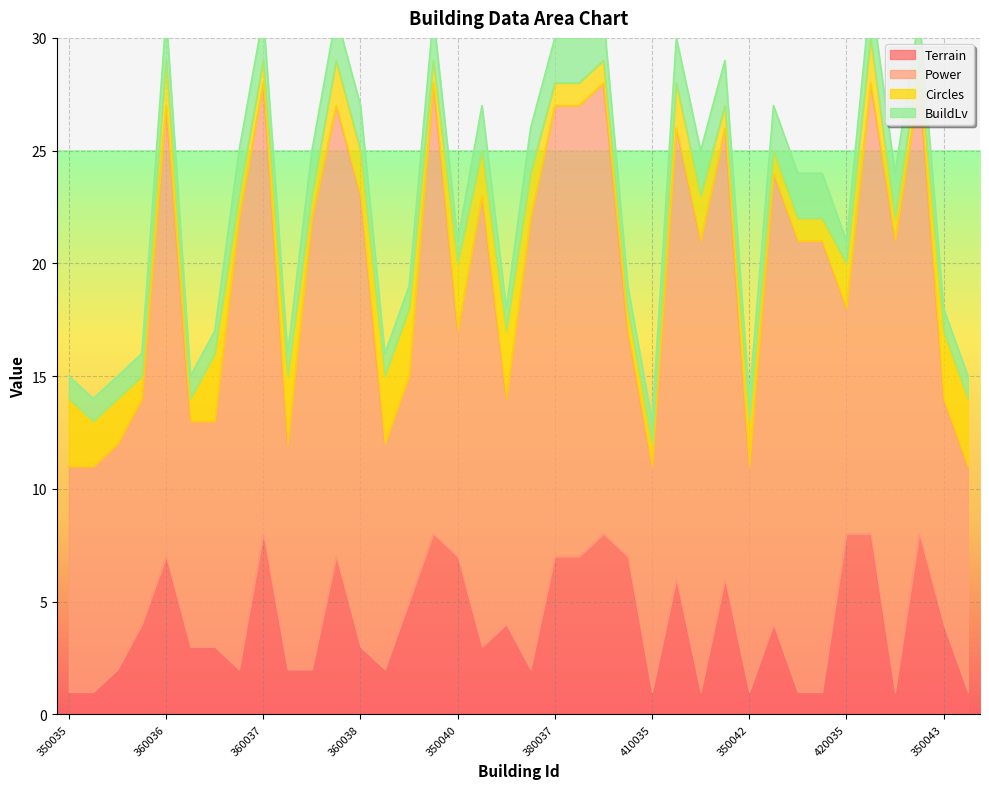

What is the maximum value for Terrain?

8